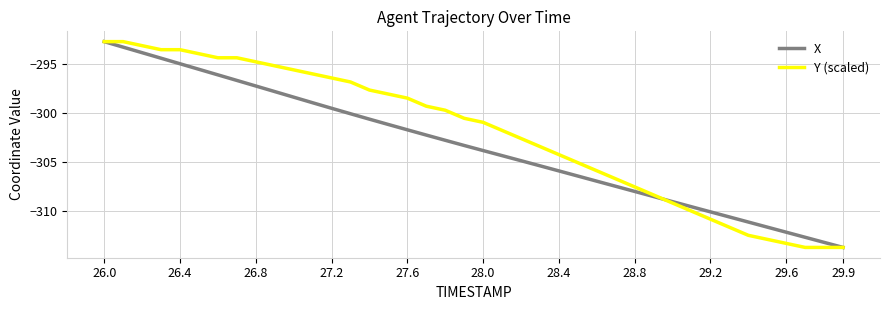

What is the lowest value of the X series?

-313.7